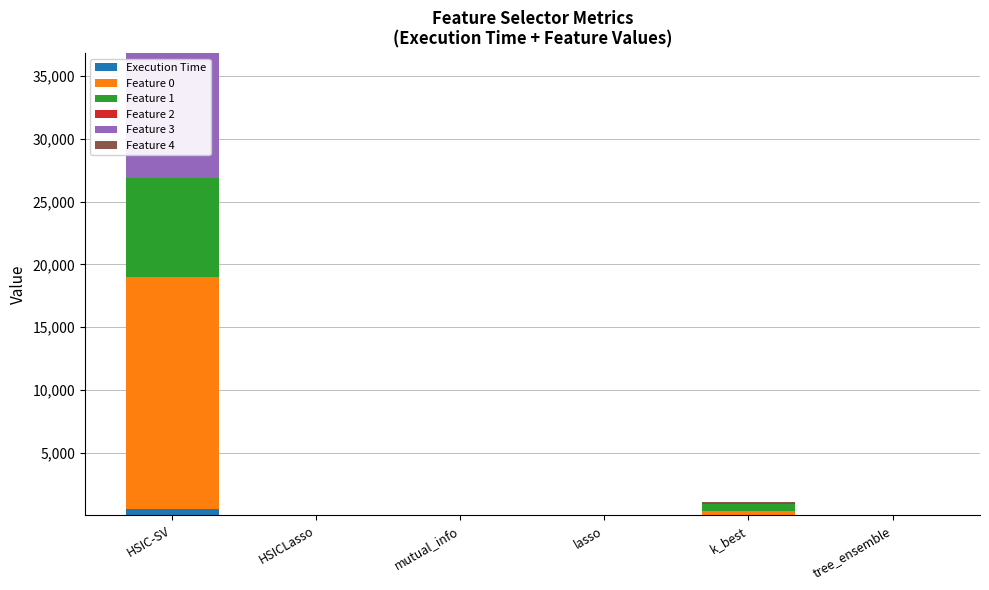

What is the sum of all Execution Time values?

493.4